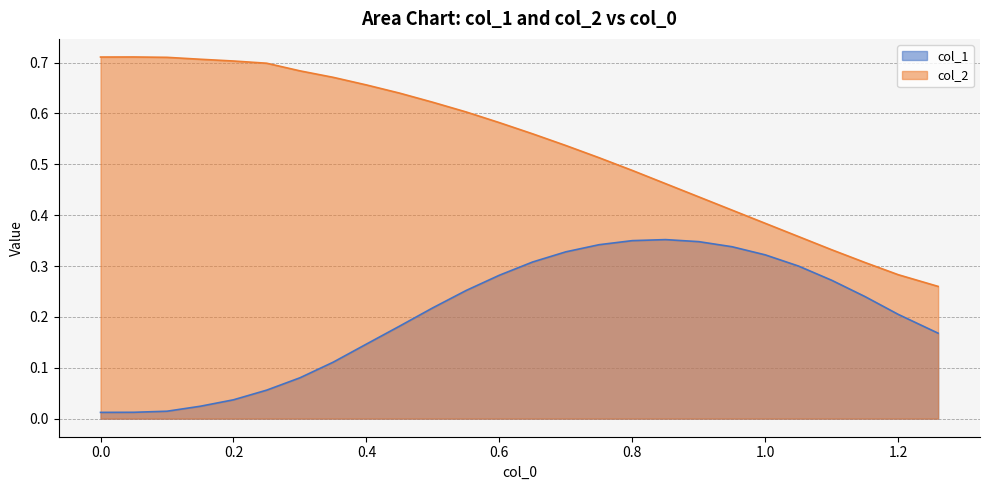

What is the sum of the col_1 values at 0.15 and 0.25?

0.1